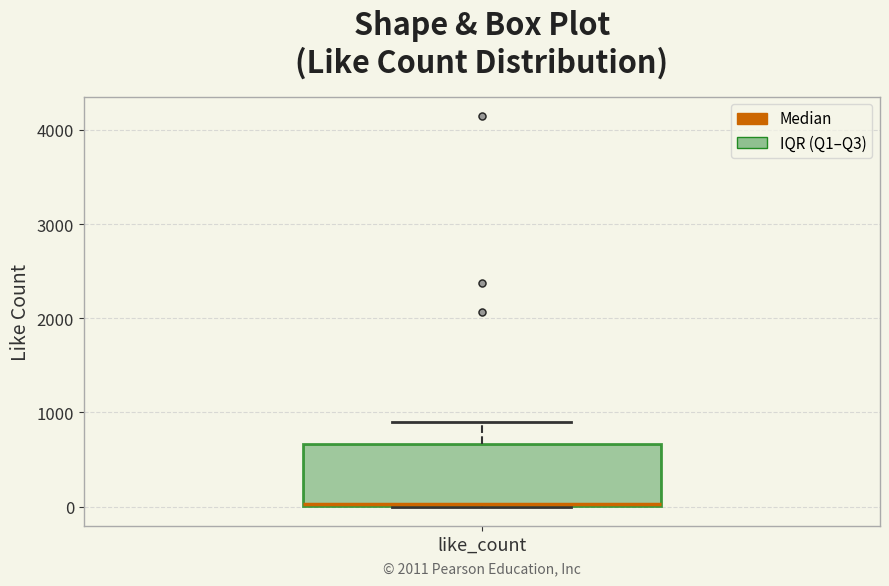

Transcribe this box plot: give where the median line is, the range the box spans, and where the two whiskers end, as read against the y-axis. The values are not printed on the chart, so give them approximately, as read against the axis.

median 0, box 0 to 700, whiskers 0 to 900